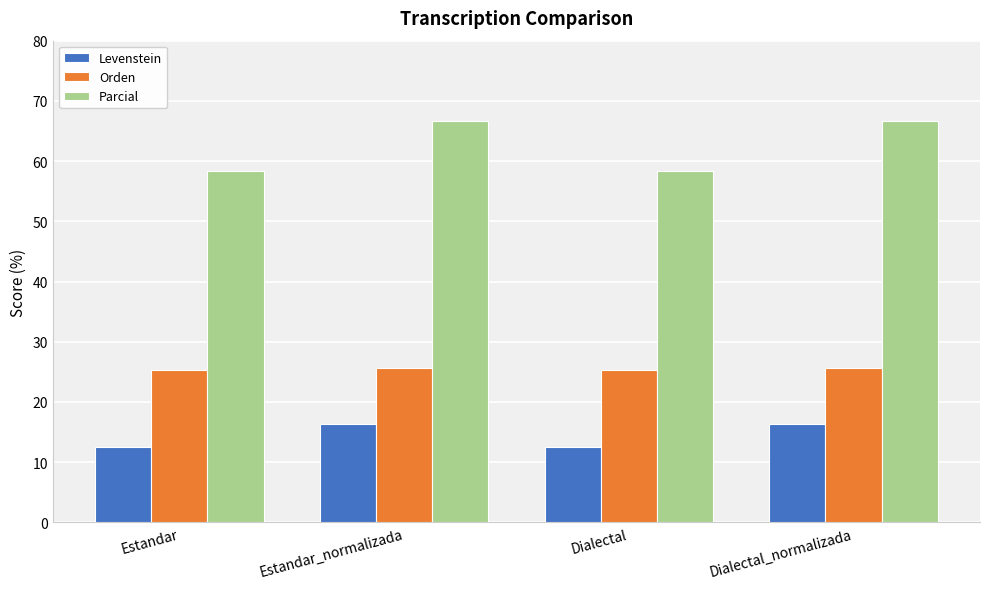

Reading left to right, list all the values displayed in this chart.

Levenstein: 12.5	16.4	12.5	16.4
Orden: 25.4	25.7	25.4	25.7
Parcial: 58.3	66.7	58.3	66.7